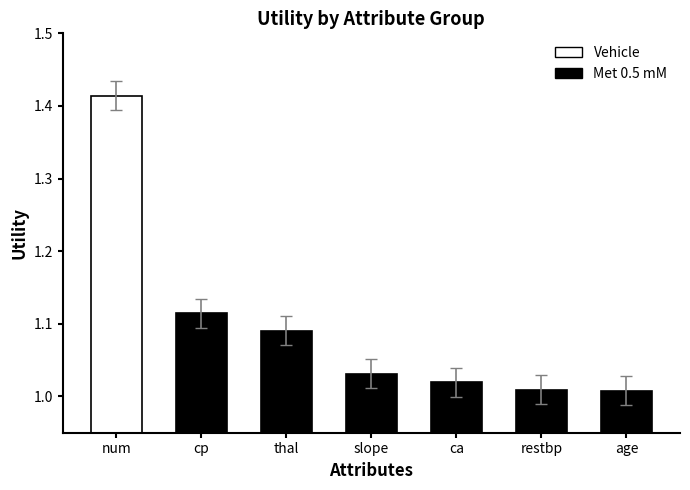

How many distinct data groups are displayed?

1